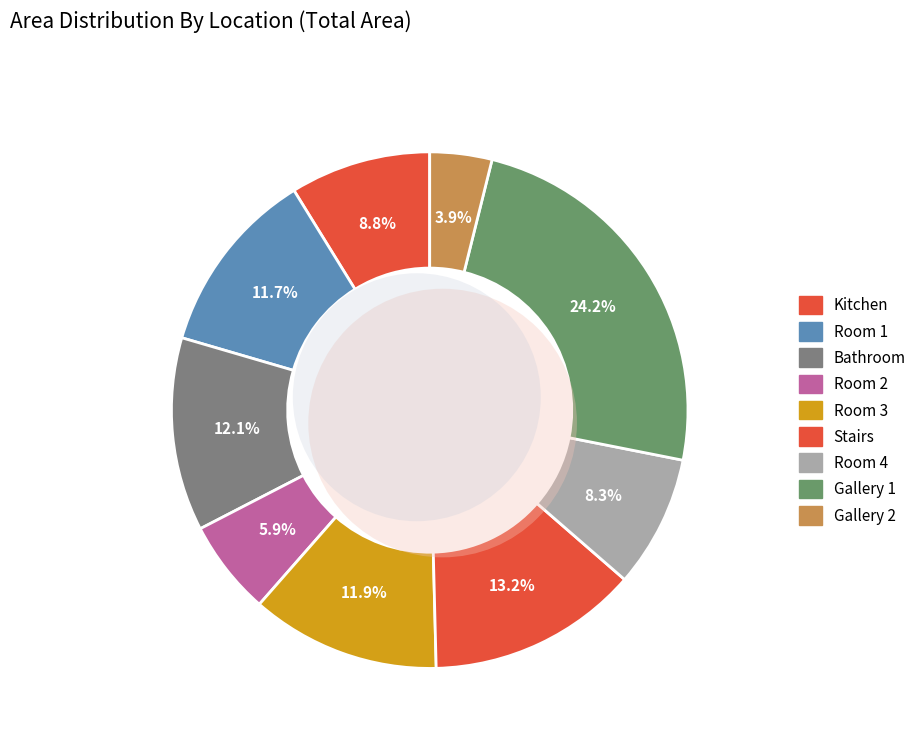

What percentage is the Room 1 slice, to the nearest percent?

12%